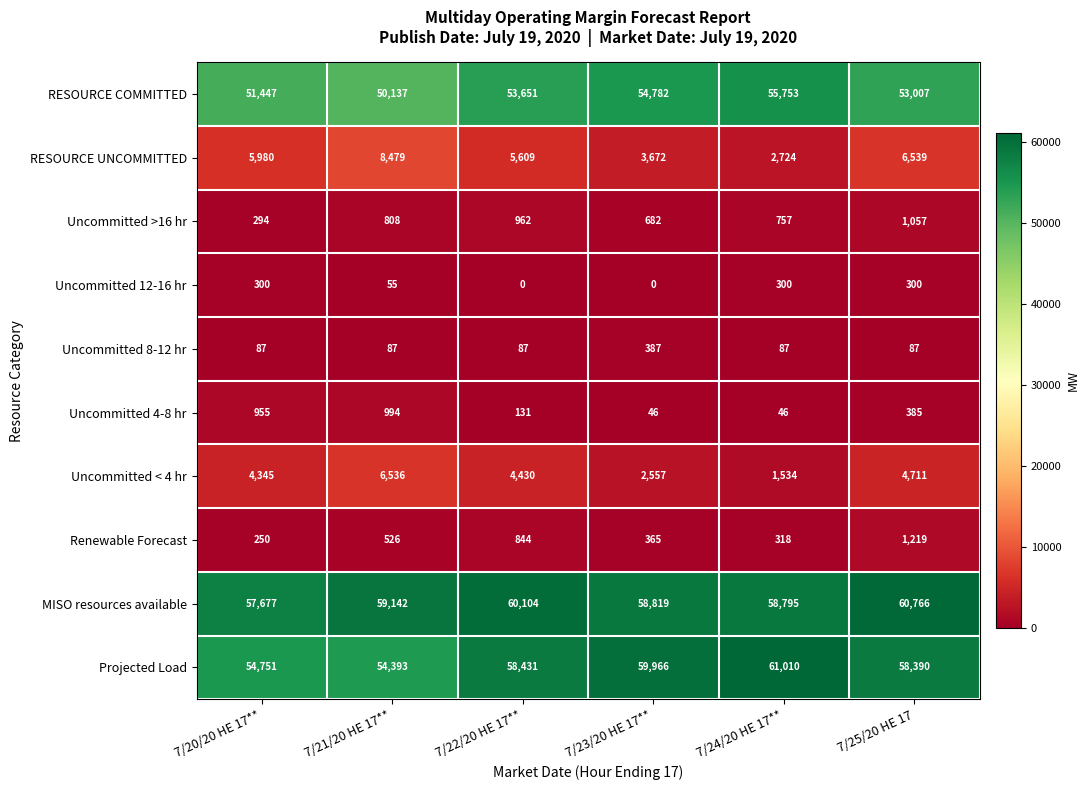

Which series has the widest spread of values?

Projected Load